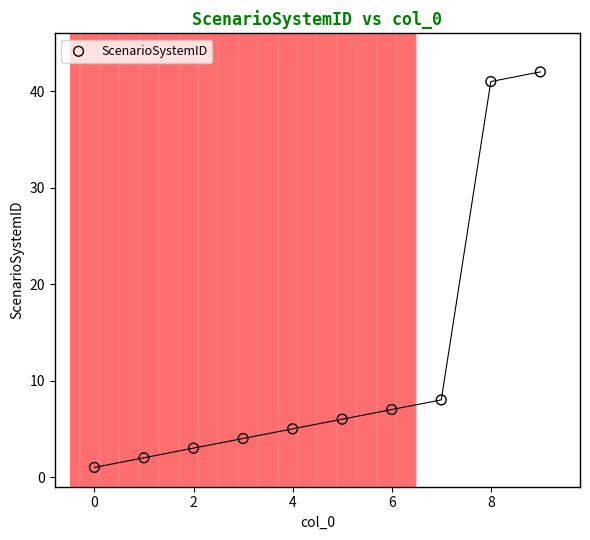

What is the range of Y values (max minus min)?

41